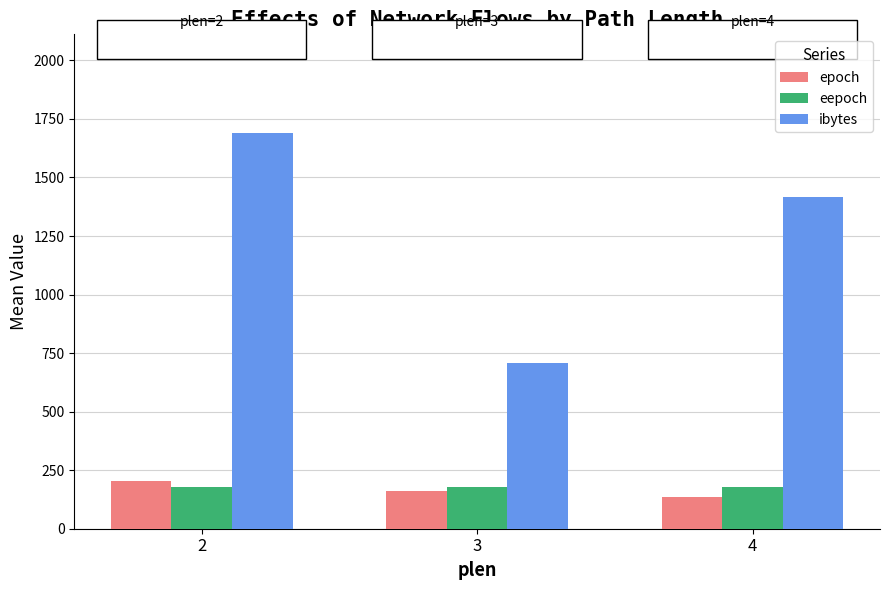

Are the bars grouped side by side (vs. stacked)?

Yes